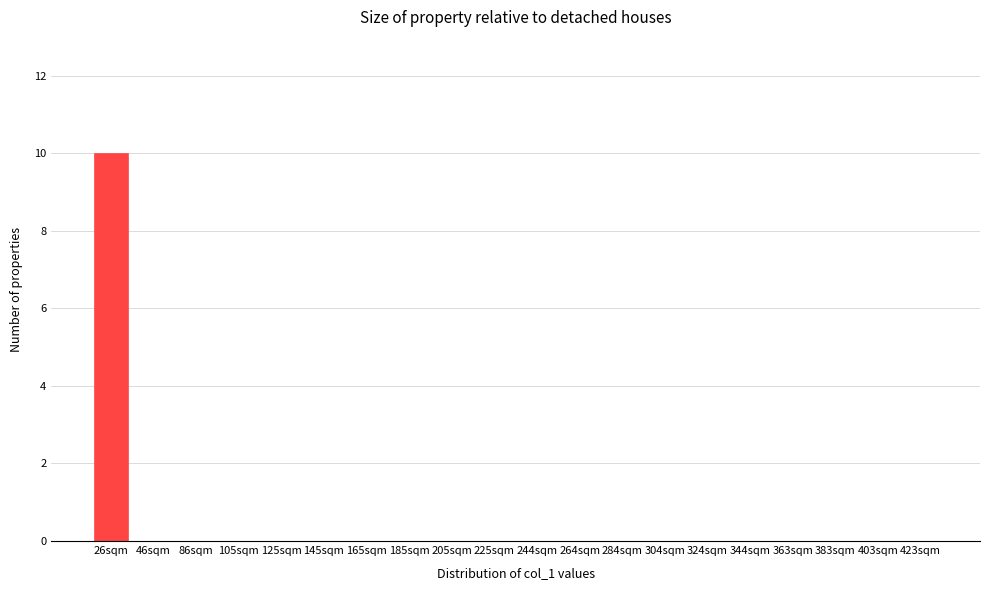

Reading left to right, what are all the values shown in this chart?

26sqm=10	46sqm=0	86sqm=0	105sqm=0	125sqm=0	145sqm=0	165sqm=0	185sqm=0	205sqm=0	225sqm=0	244sqm=0	264sqm=0	284sqm=0	304sqm=0	324sqm=0	344sqm=0	363sqm=0	383sqm=0	403sqm=0	423sqm=0